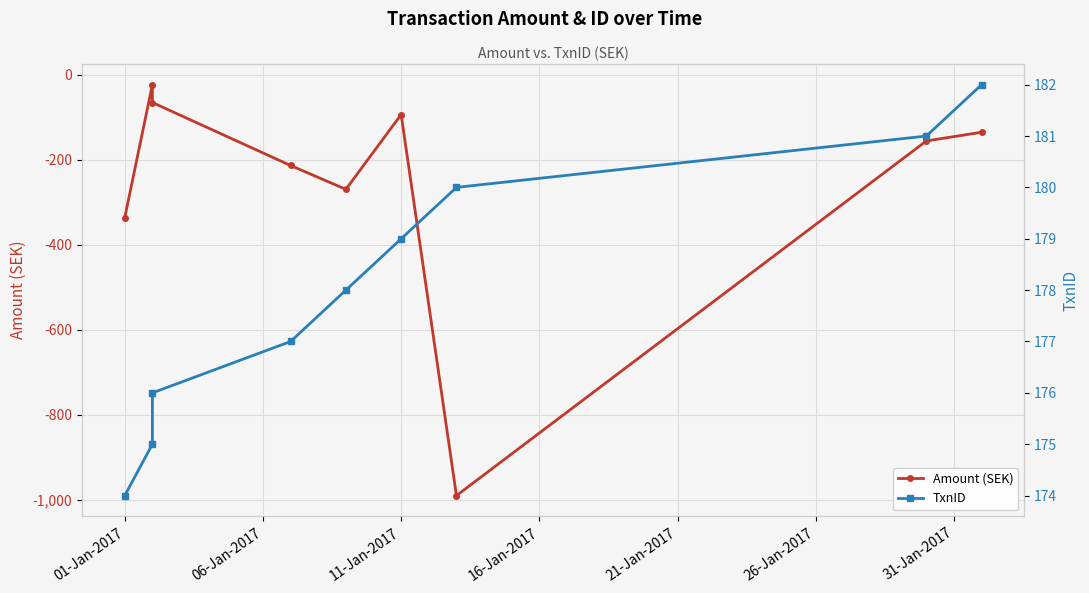

Reading left to right, transcribe all the data shown in this chart.

Amount (SEK): -336.3	-23.2	-65.2	-213.5	-269.6	-93.5	-990.6	-155.7	-135.2
TxnID: 174.0	175.0	176.0	177.0	178.0	179.0	180.0	181.0	182.0